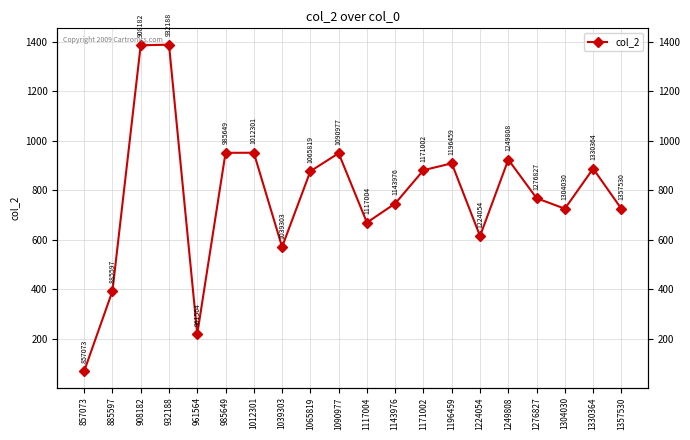

Between 1117004 and 1276827, which is larger?

1276827